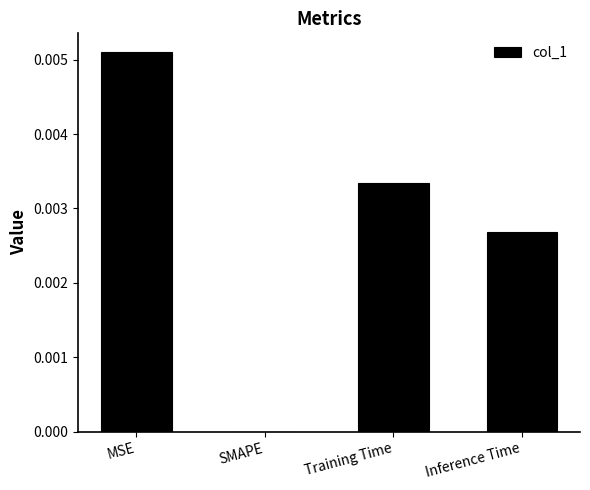

How many values exceed 0?

3